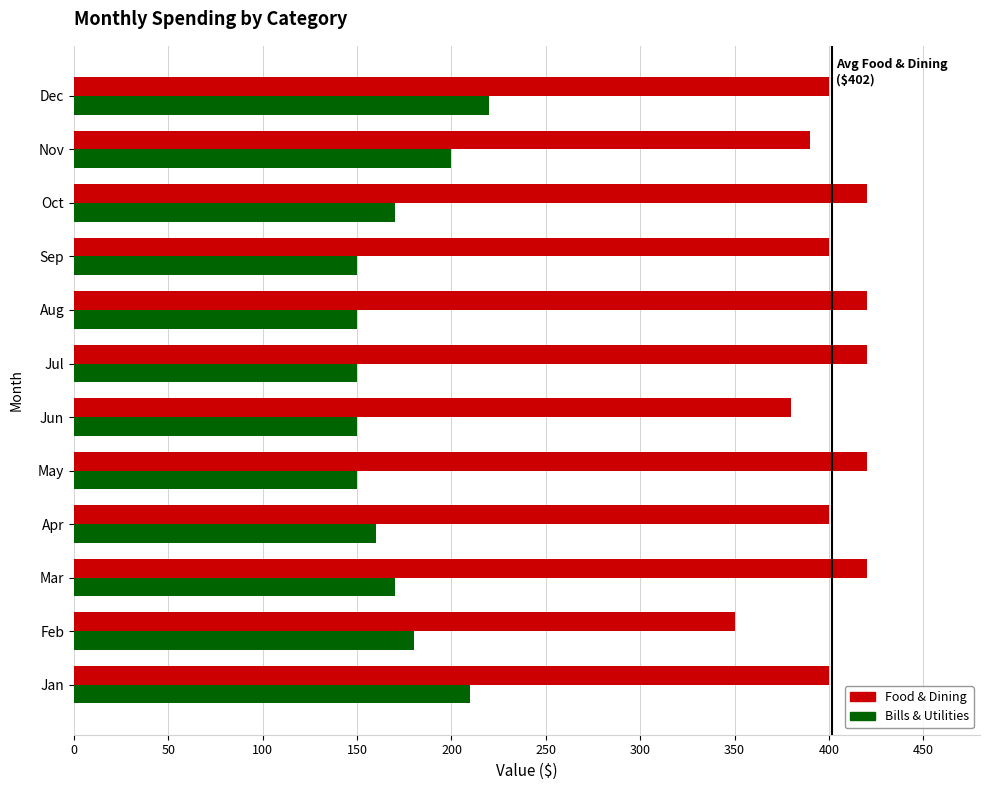

Which series has the largest total across all categories?

Food & Dining